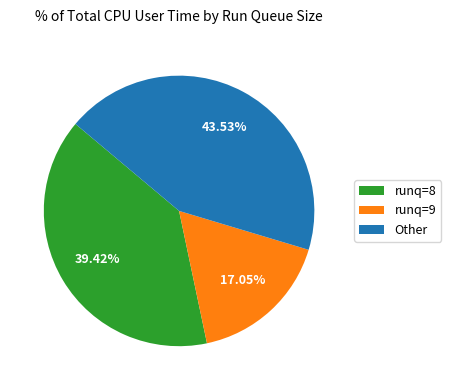

How many segments does this pie chart have?

3